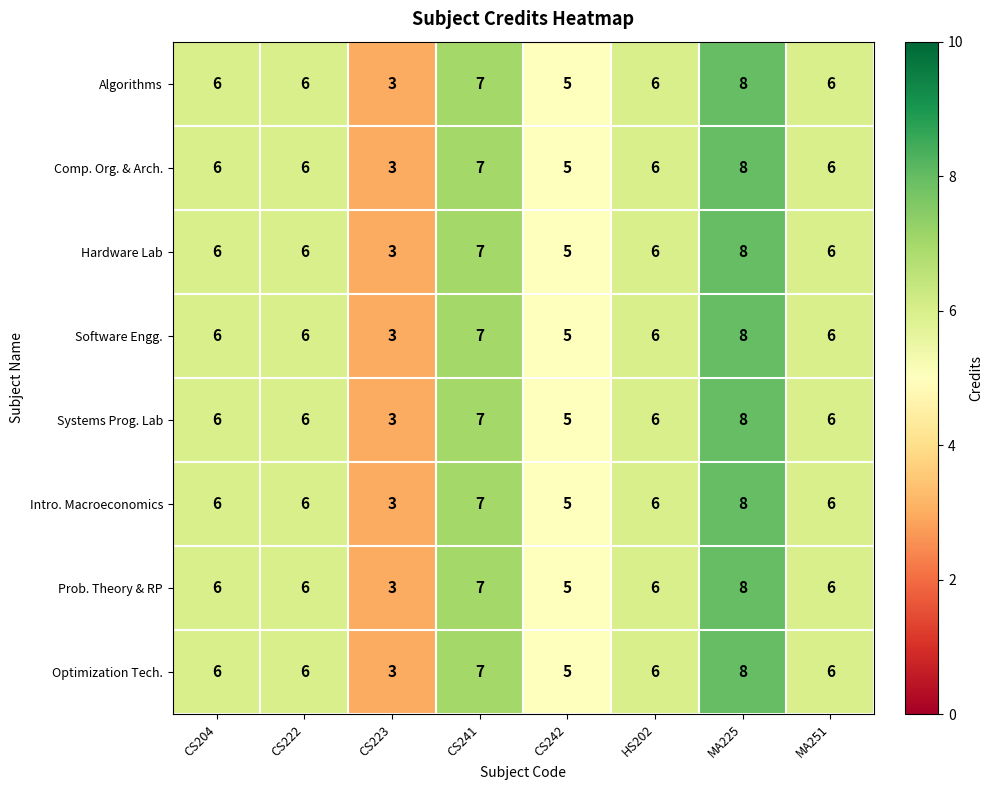

What value does the Optimization Tech. series have at CS242?

5